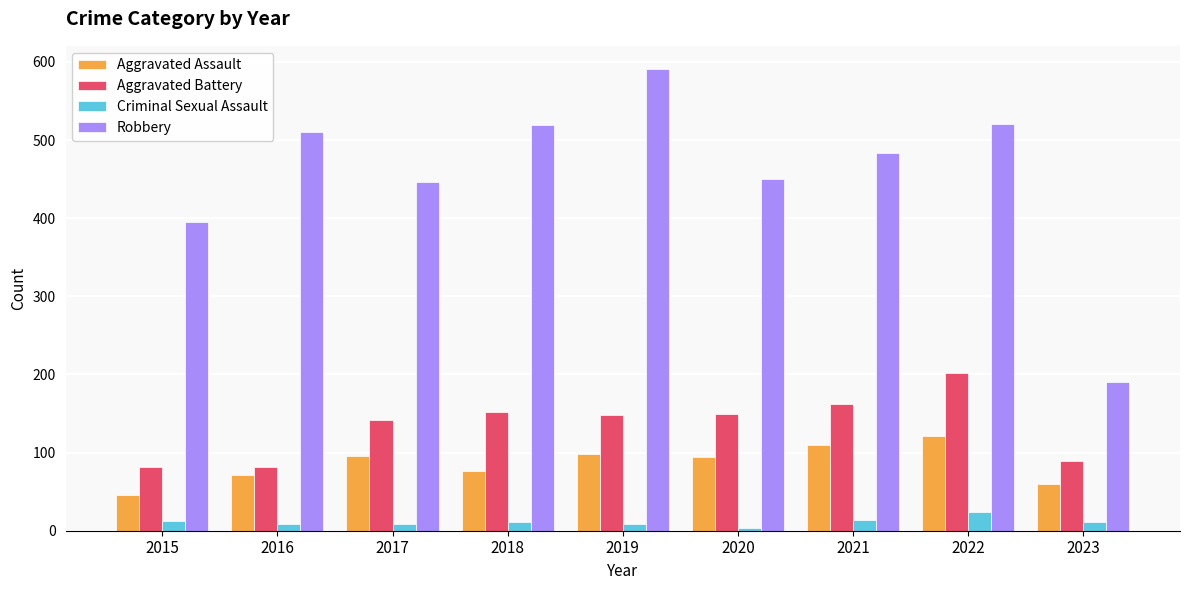

Does the chart contain any negative values?

No